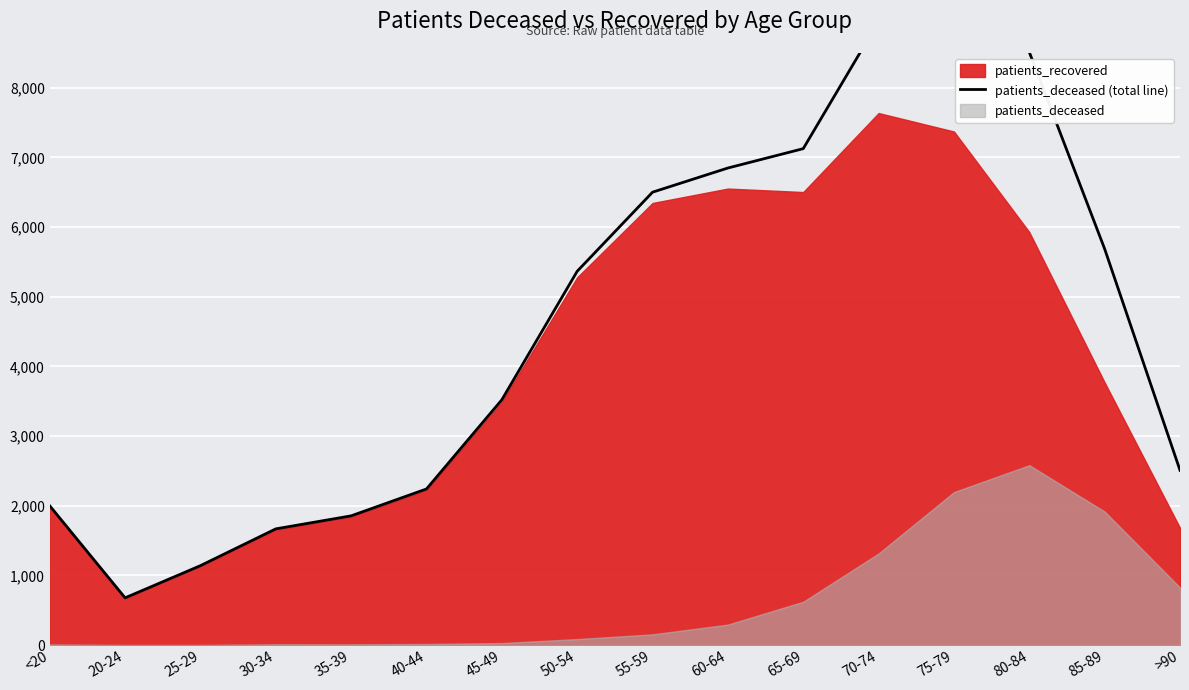

At which category does the chart reach its minimum across all series?

20-24